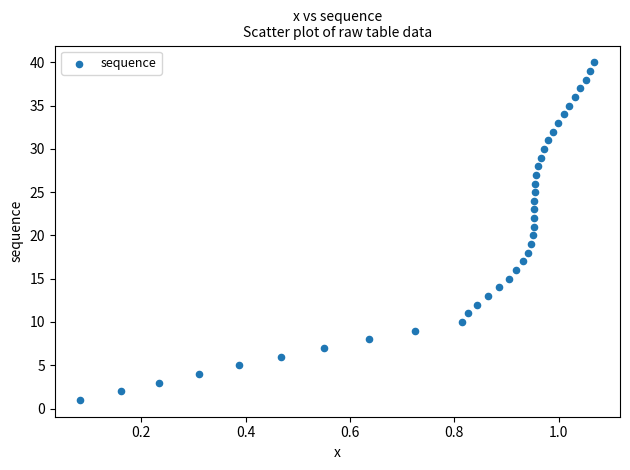

What is the range of Y values (max minus min)?

39